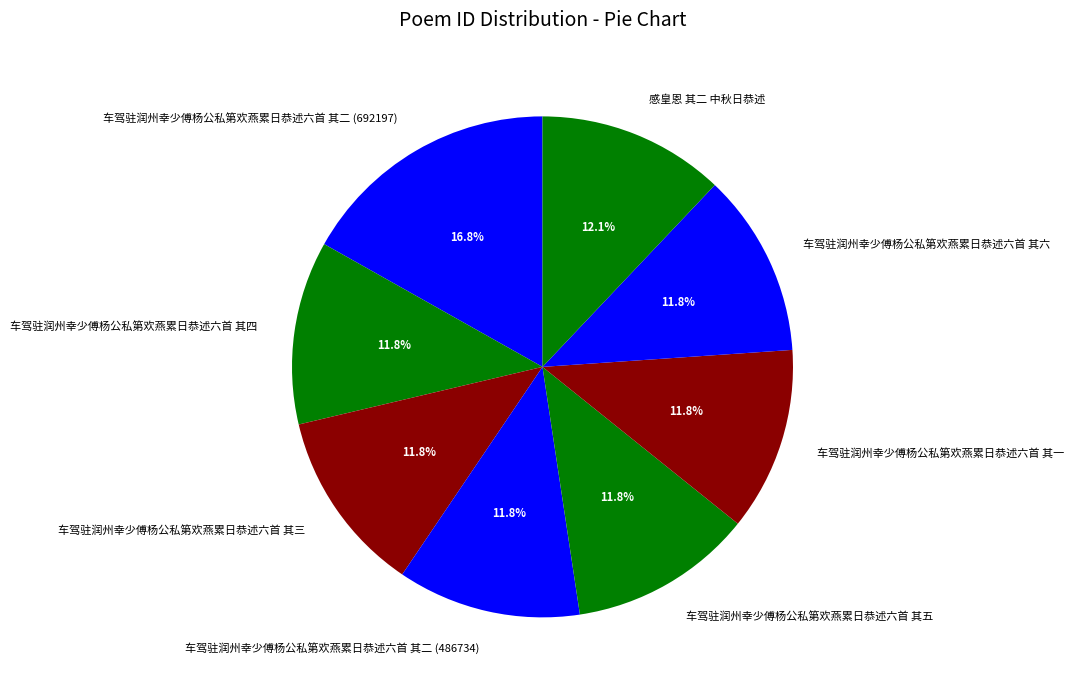

Is there any slice that represents more than half of the pie?

No